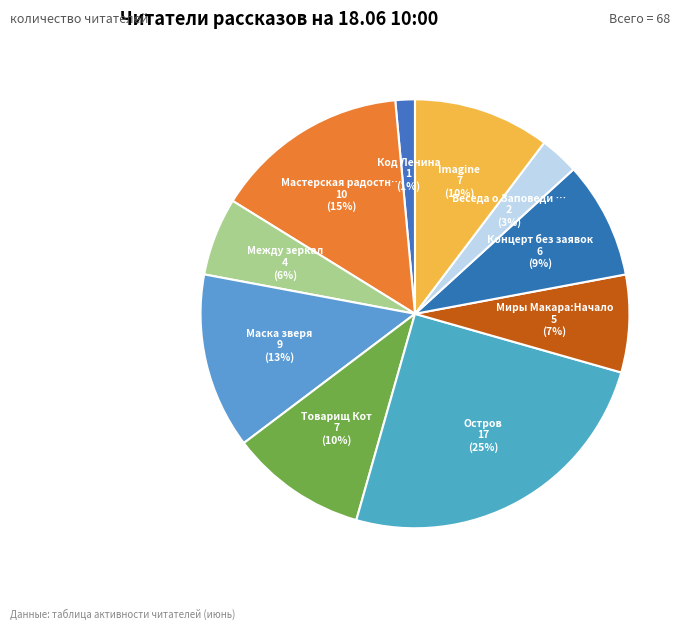

To the nearest percent, what is the difference between the largest and smallest slice percentages?

24%